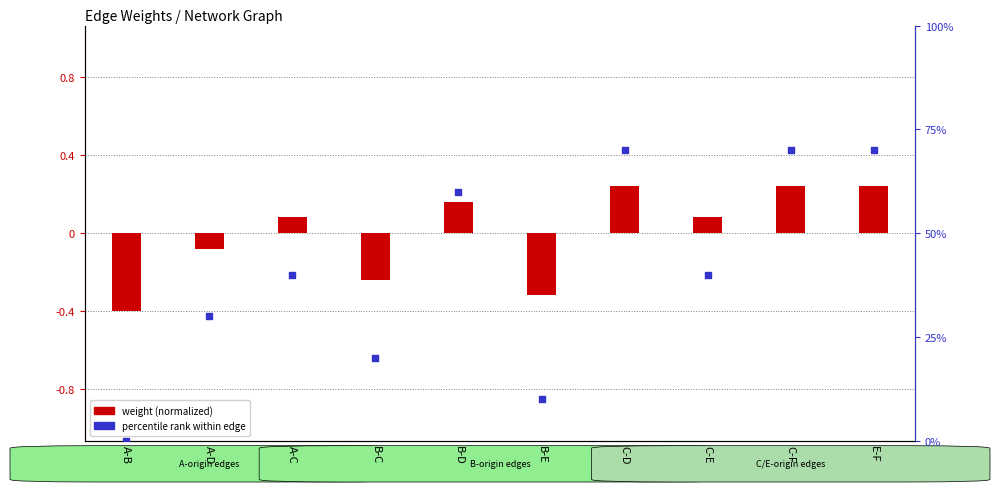

What are all the series names shown in the legend?

weight (normalized), percentile rank within edge